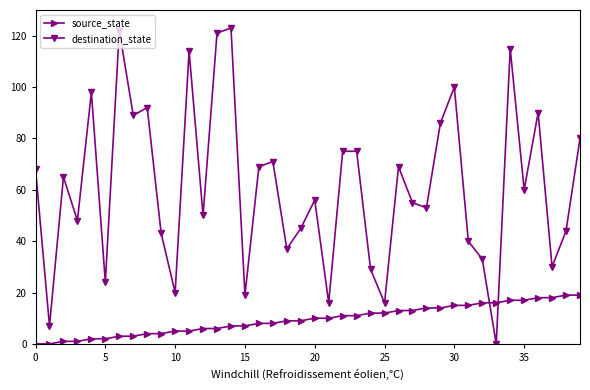

How many data points in destination_state are less than 60?

20